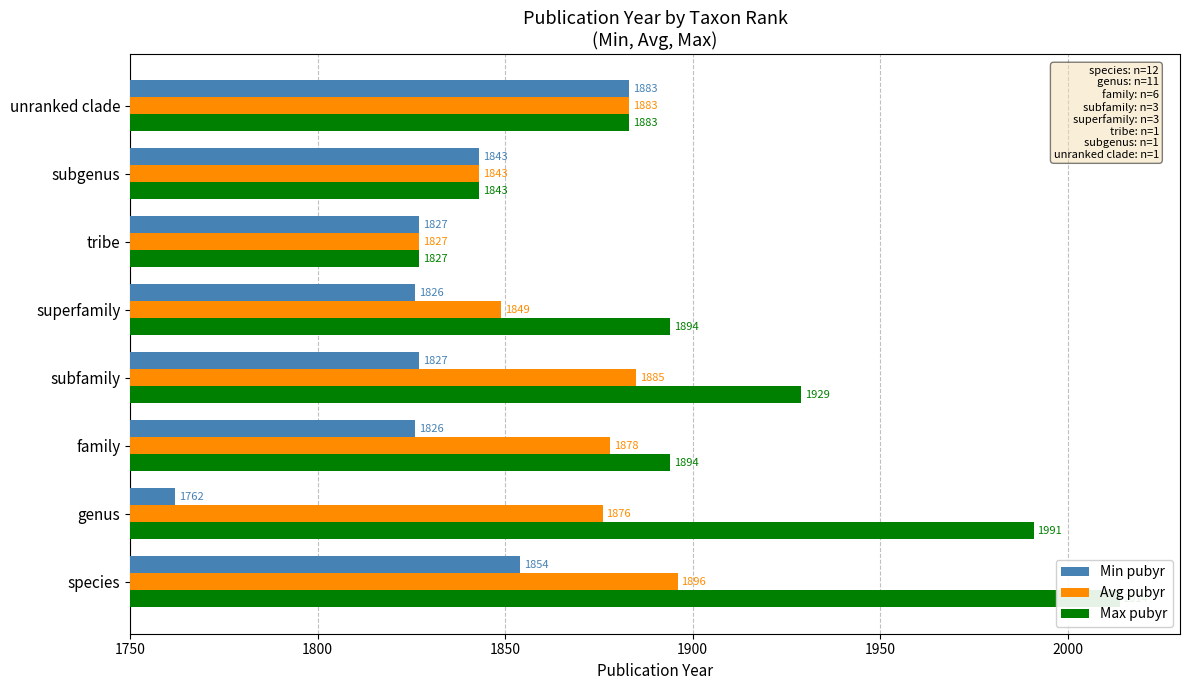

What is the spread (max minus min) of values at family?

68